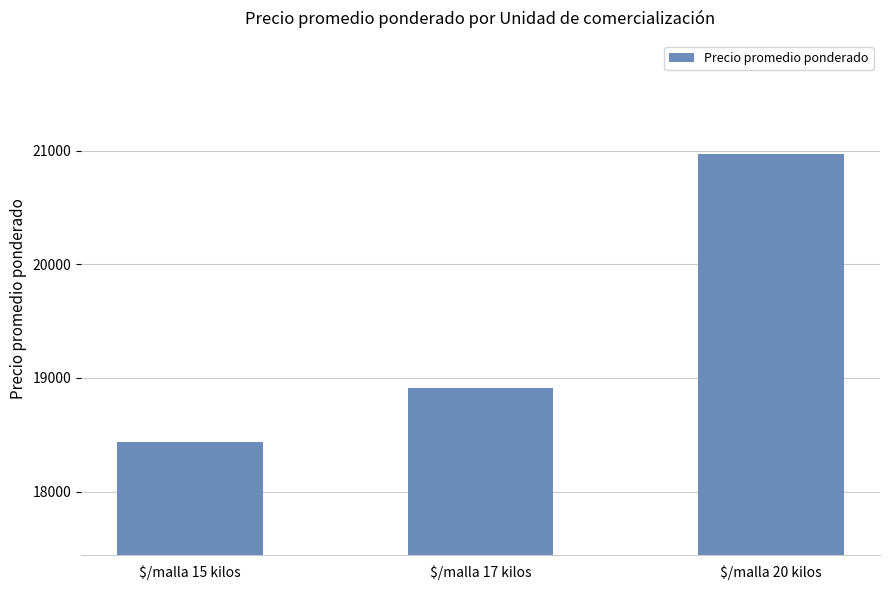

Count the values in the range 18437 to 20970.

3